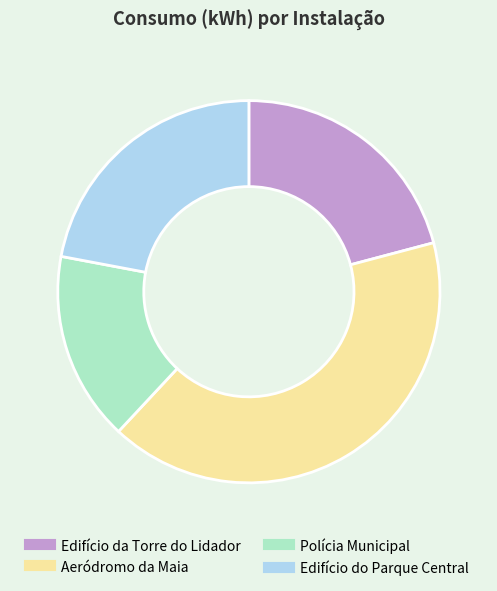

Rank the categories by value from lowest to highest.

Polícia Municipal, Edifício da Torre do Lidador, Edifício do Parque Central, Aeródromo da Maia